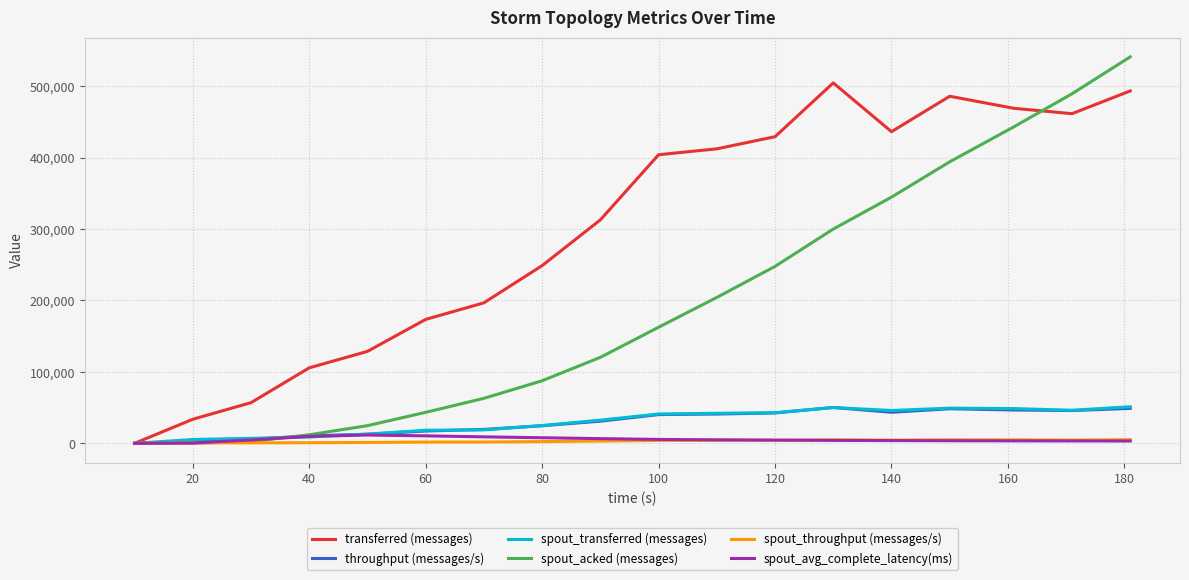

Which series has the largest total across all categories?

transferred (messages)